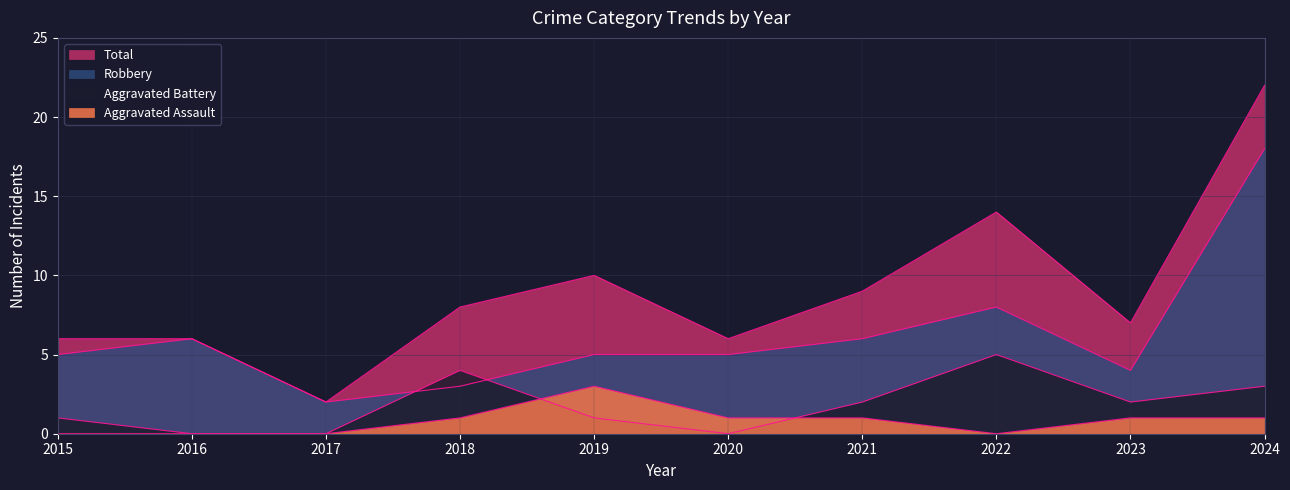

Which category has the lowest value in the Total series?

2017